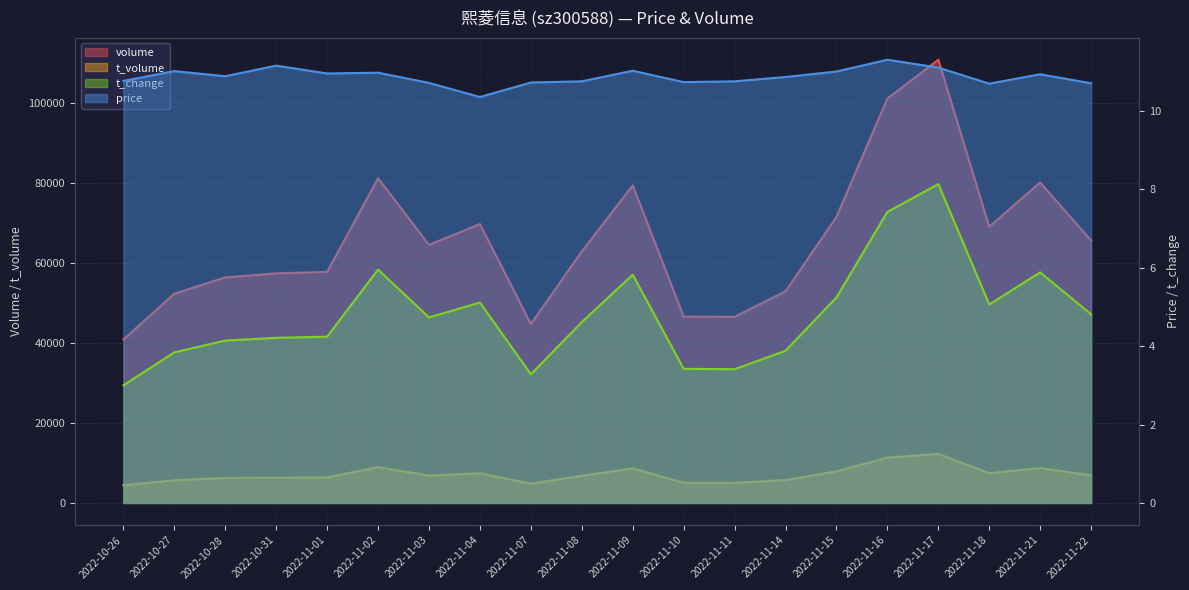

True or false: t_volume and price cross at least once.

False